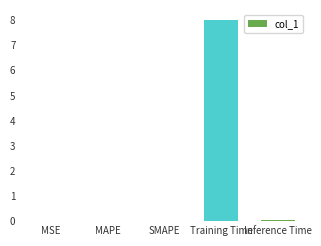

What is the sum of all values?

8.1